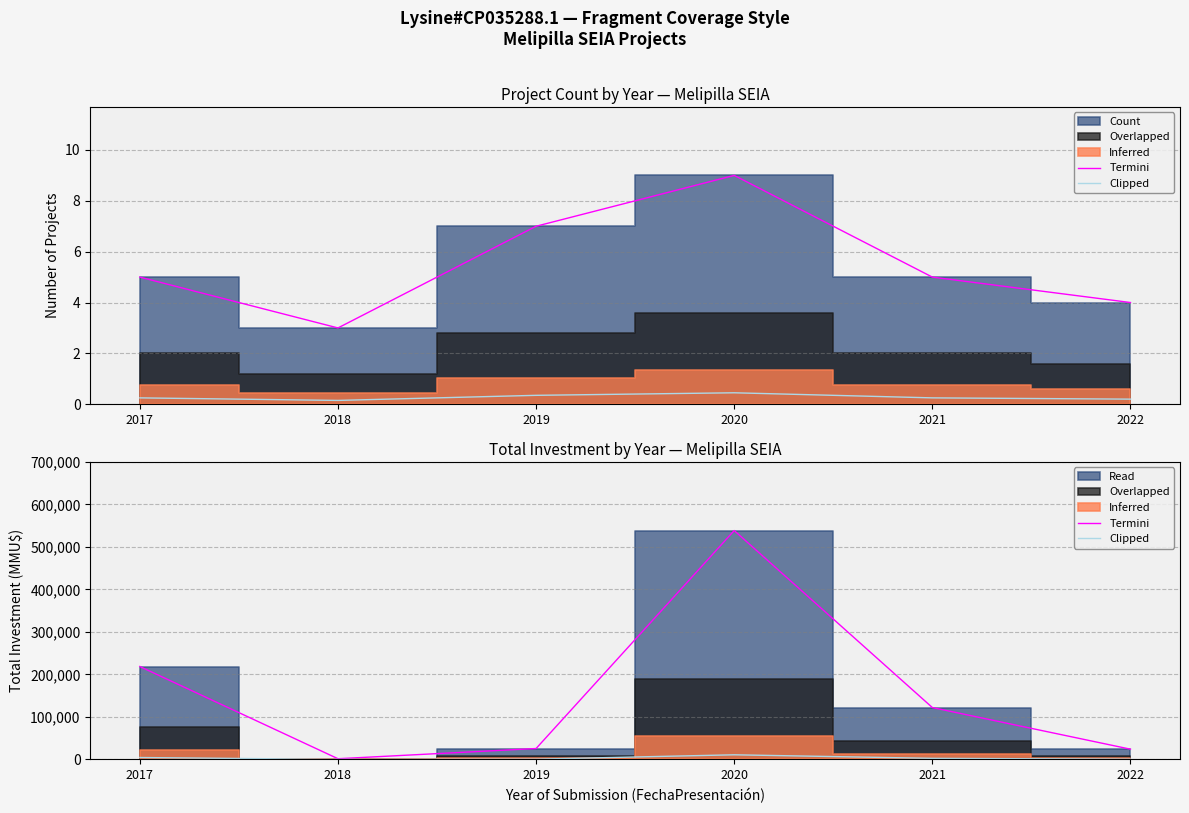

The Termini series shows 538550.0 at 2020. True or false?

True